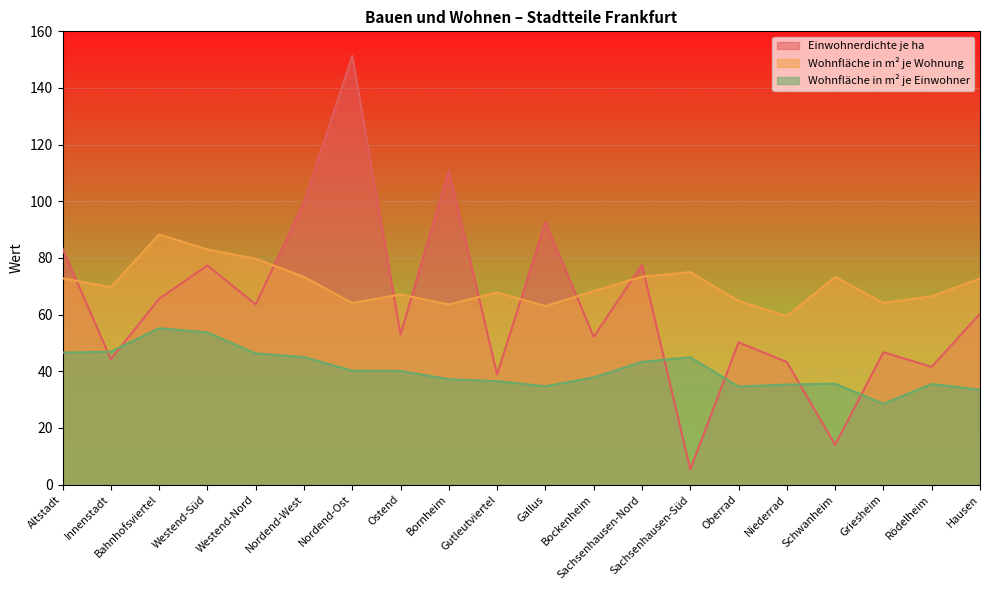

Is the value of Wohnfläche in m² je Wohnung at Bornheim greater than the value of Wohnfläche in m² je Einwohner at Nordend-Ost?

Yes